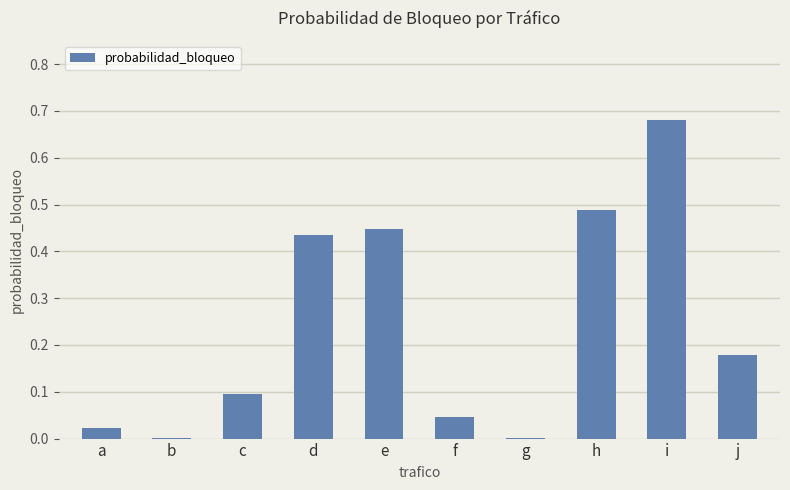

At which category does the chart reach its peak across all series?

i